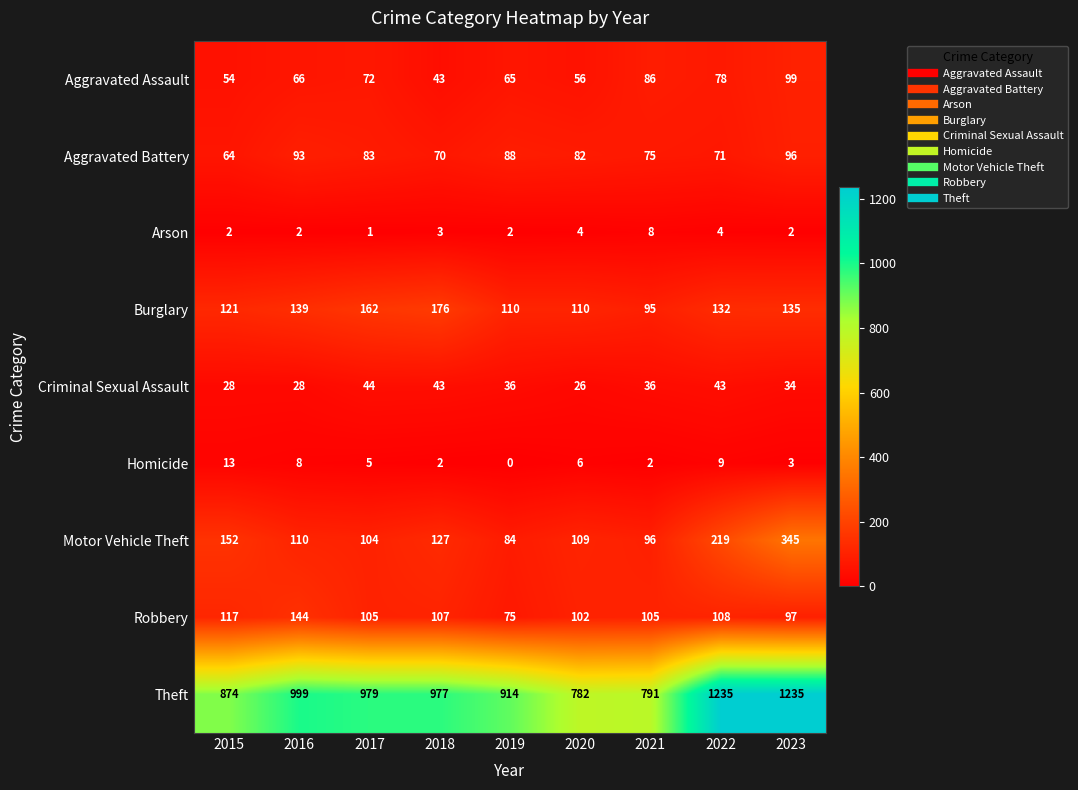

Which series has the widest spread of values?

Theft